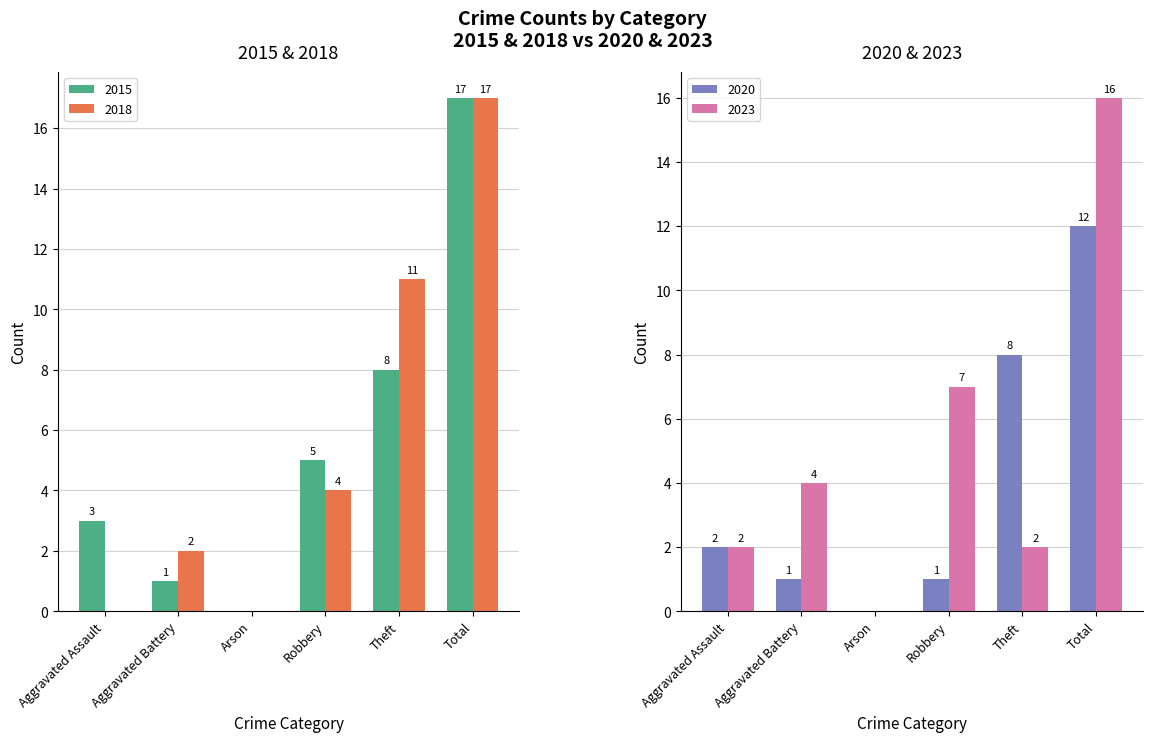

What are all the series names shown in the legend?

2015, 2018, 2020, 2023